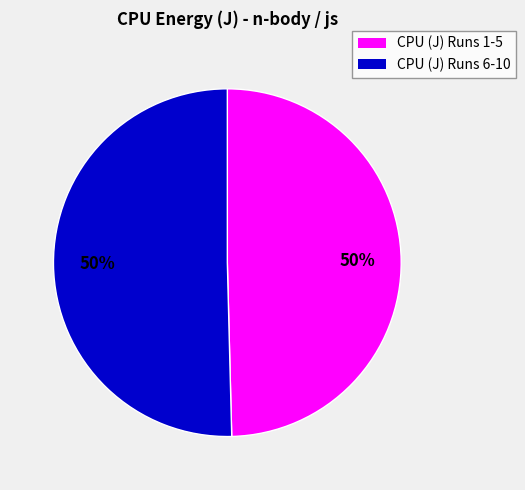

To the nearest percent, what is the average slice percentage?

50%